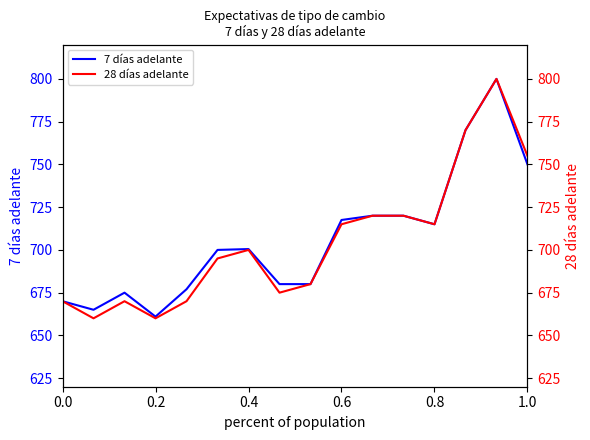

What is the minimum value for 7 días adelante?

661.0